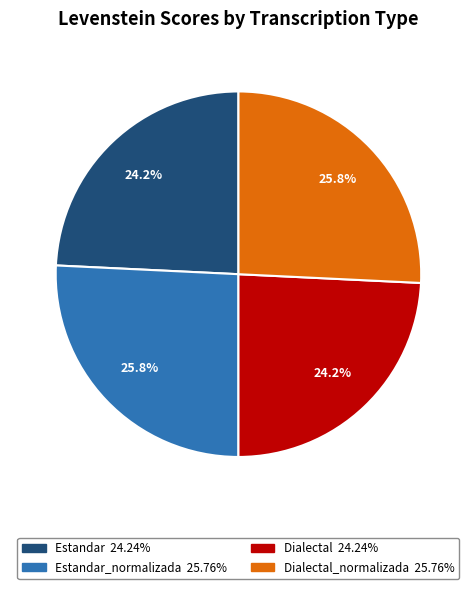

Does any single category account for the majority?

No